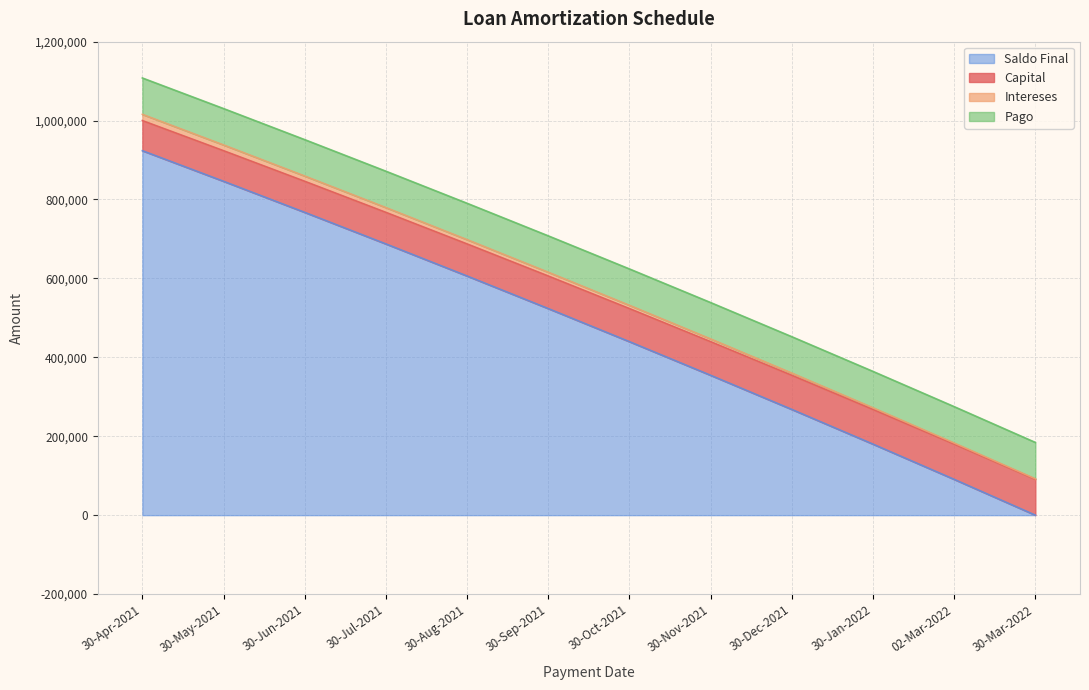

Which series changed the most between 30-Dec-2021 and 30-Mar-2022?

Saldo Final